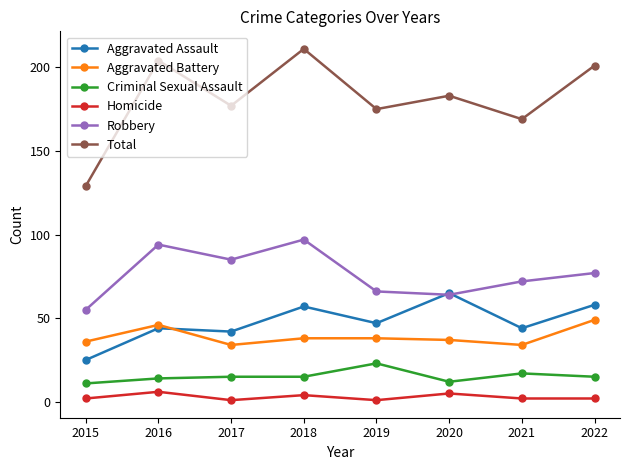

The Aggravated Battery series shows 34 at 2021. True or false?

True